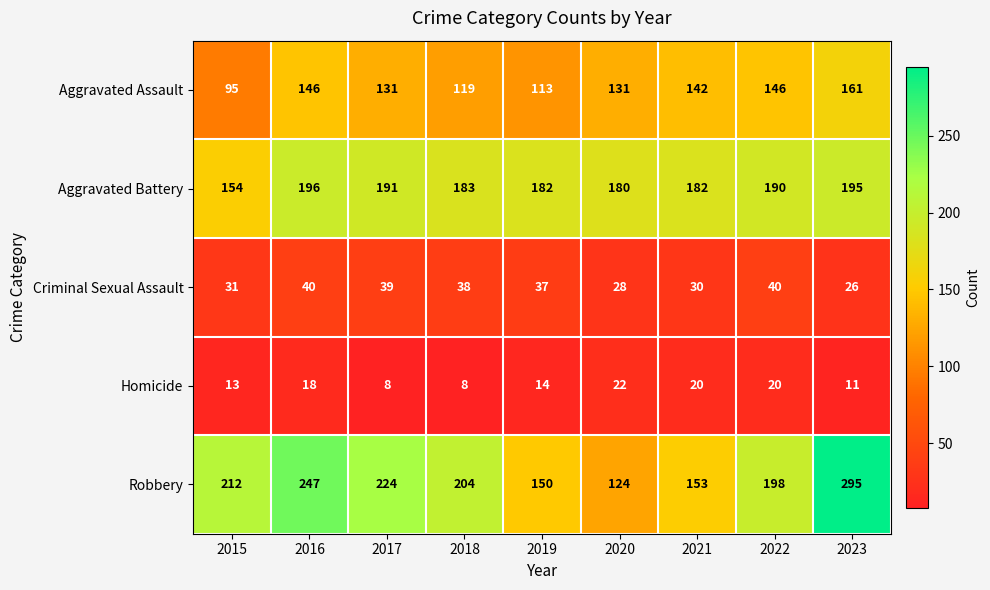

List the series in order of their peak value, lowest first.

Homicide, Criminal Sexual Assault, Aggravated Assault, Aggravated Battery, Robbery